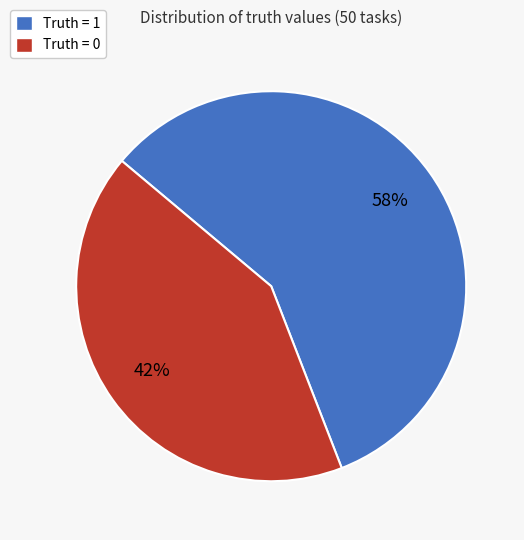

Between Truth = 0 and Truth = 1, which is larger?

Truth = 1